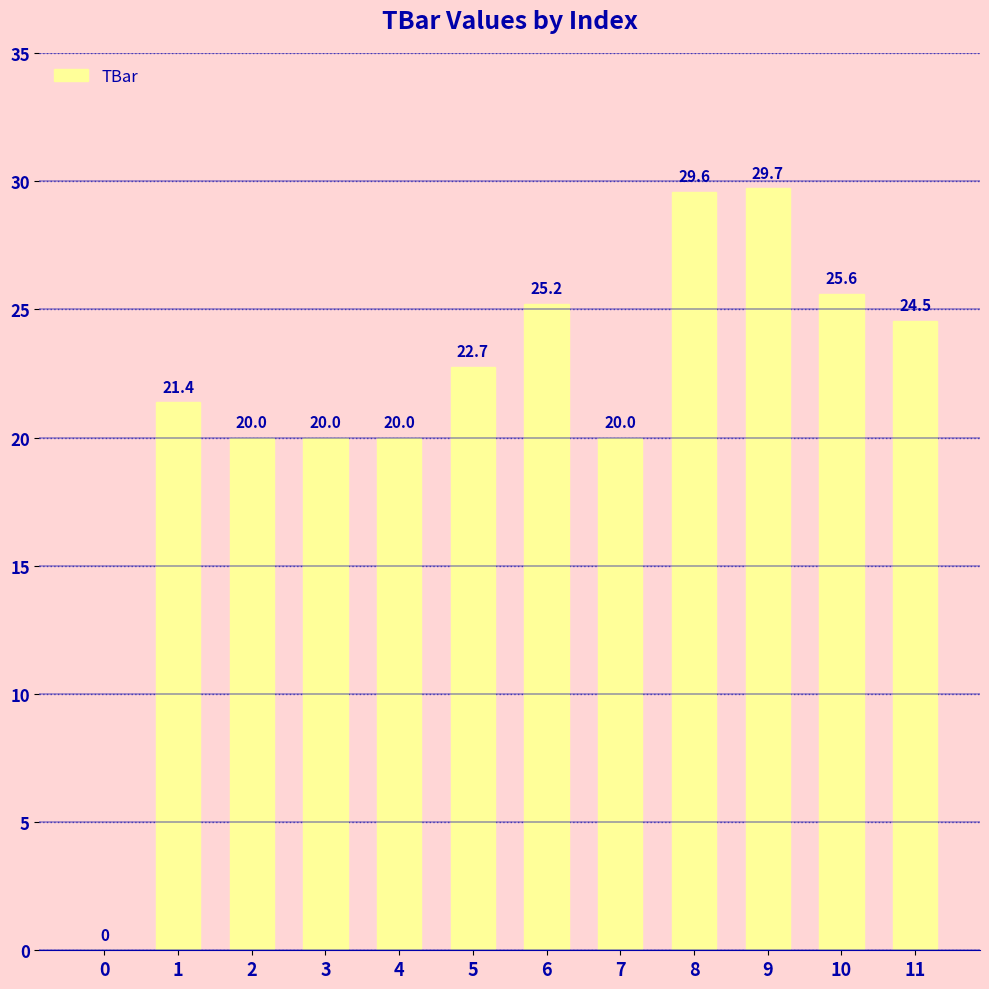

Reading left to right, extract all data points from this chart.

0.0	21.4	20.0	20.0	20.0	22.7	25.2	20.0	29.6	29.7	25.6	24.5